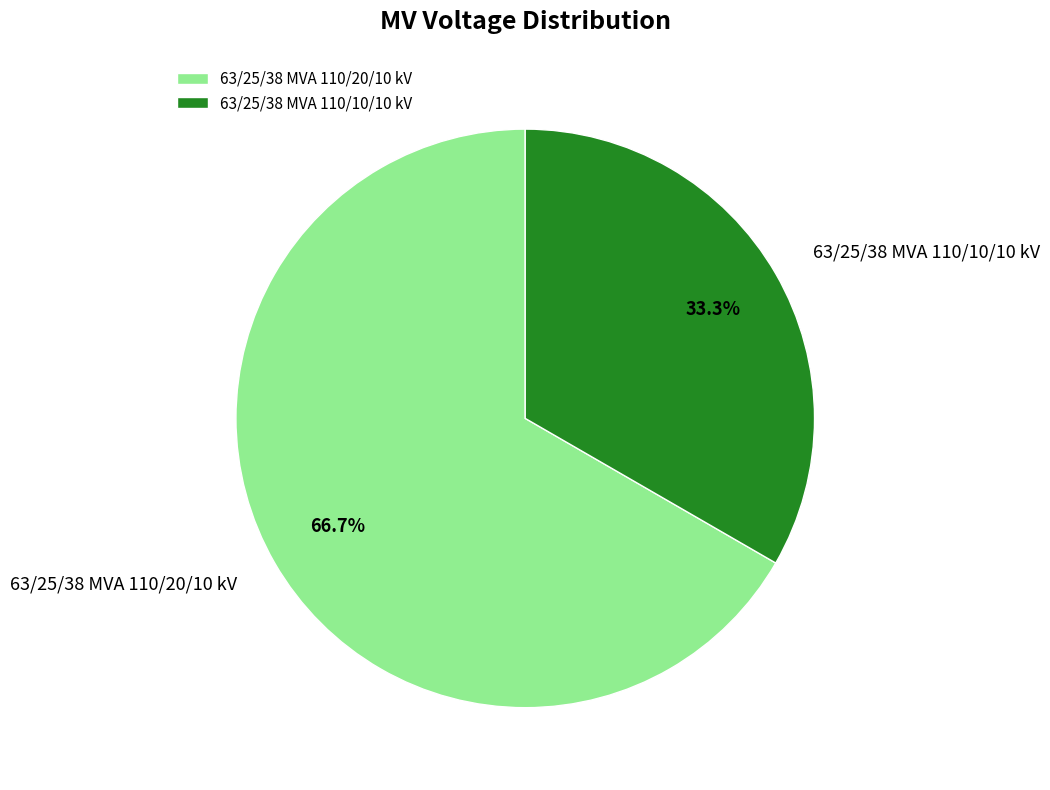

To the nearest percent, what percentage of the pie is 63/25/38 MVA 110/10/10 kV?

33%